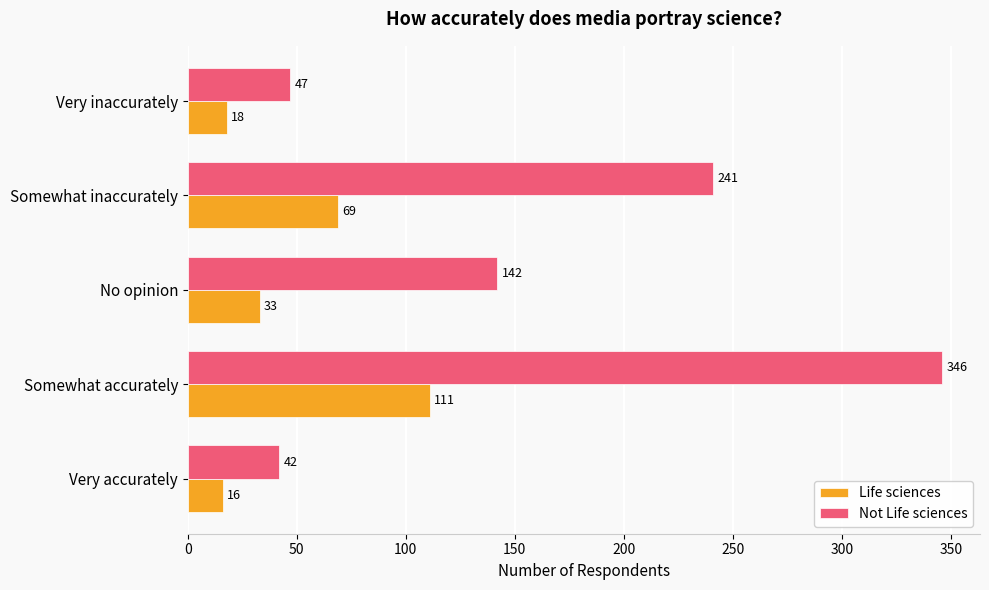

What is the sum of all Life sciences values?

247